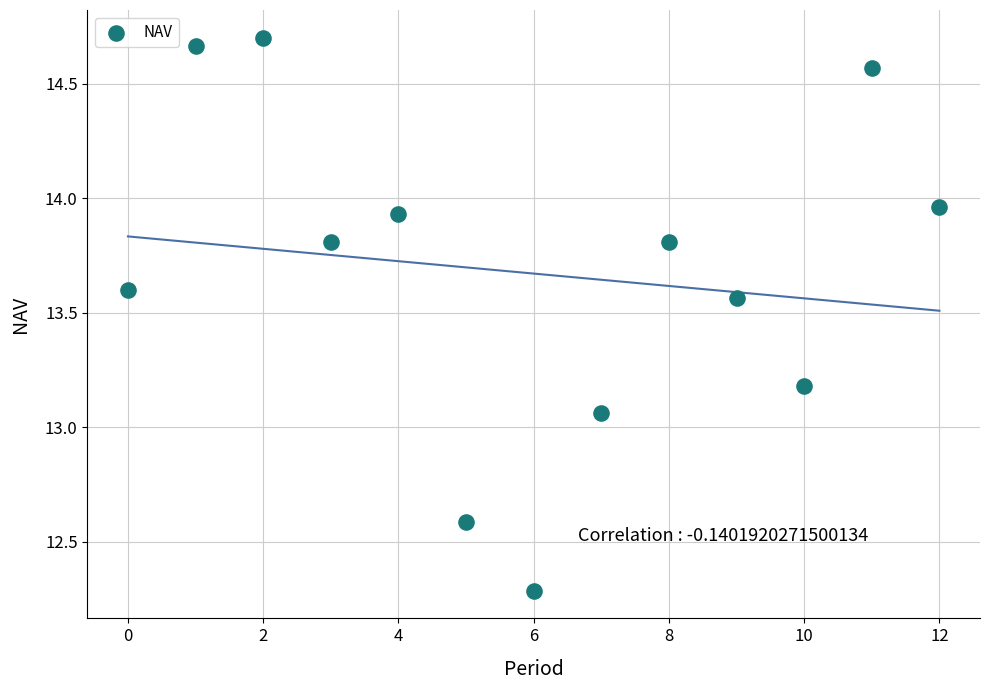

What is the range of Y values (max minus min)?

2.4